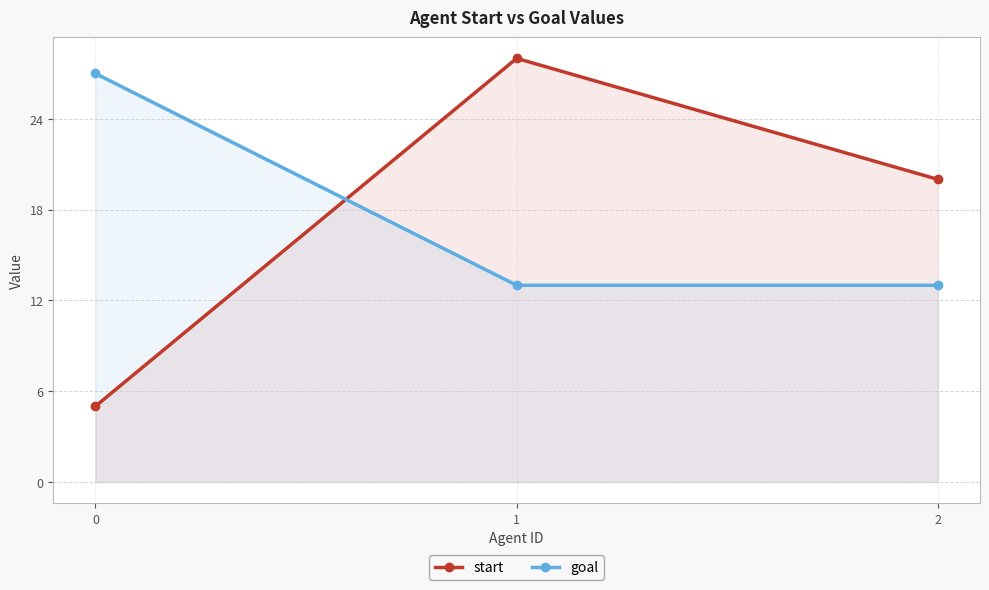

The goal series shows 23 at 1. True or false?

False